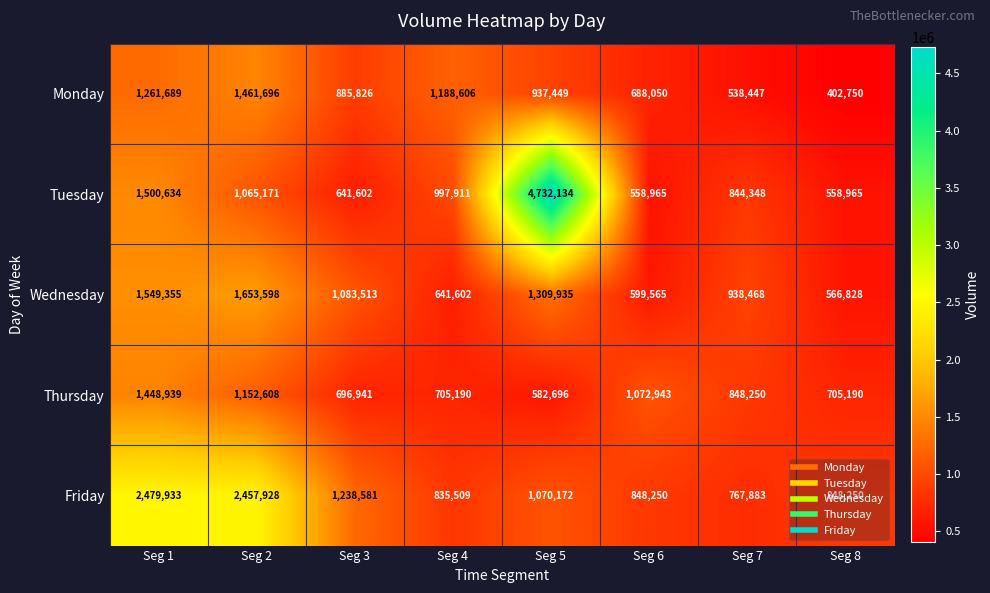

Which category has the highest value across all series?

Seg 5